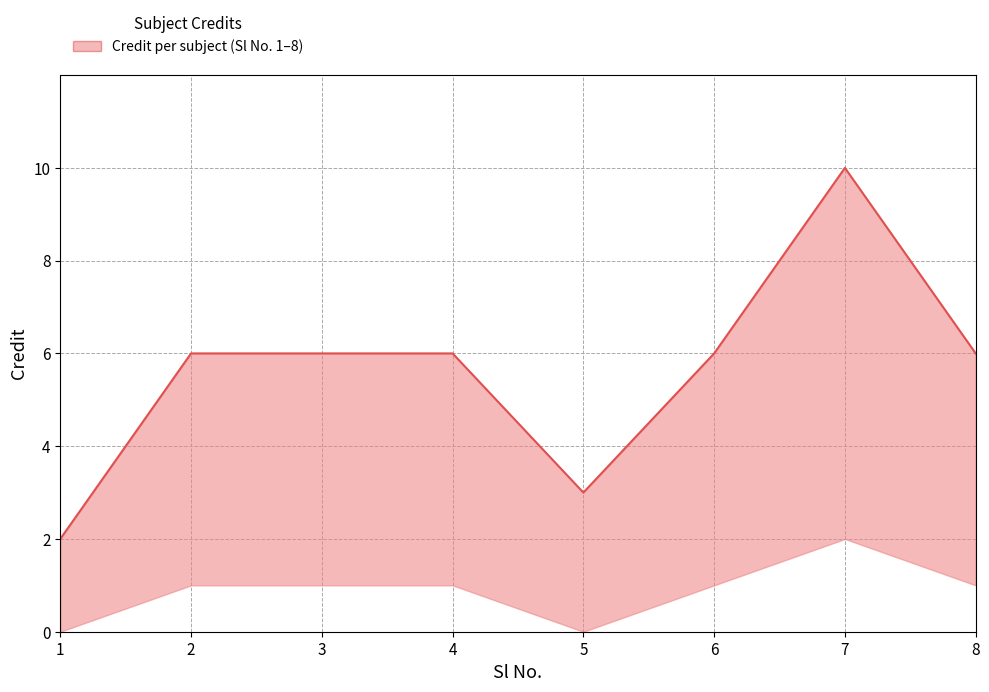

True or false: the data shows 8 at 4.

False